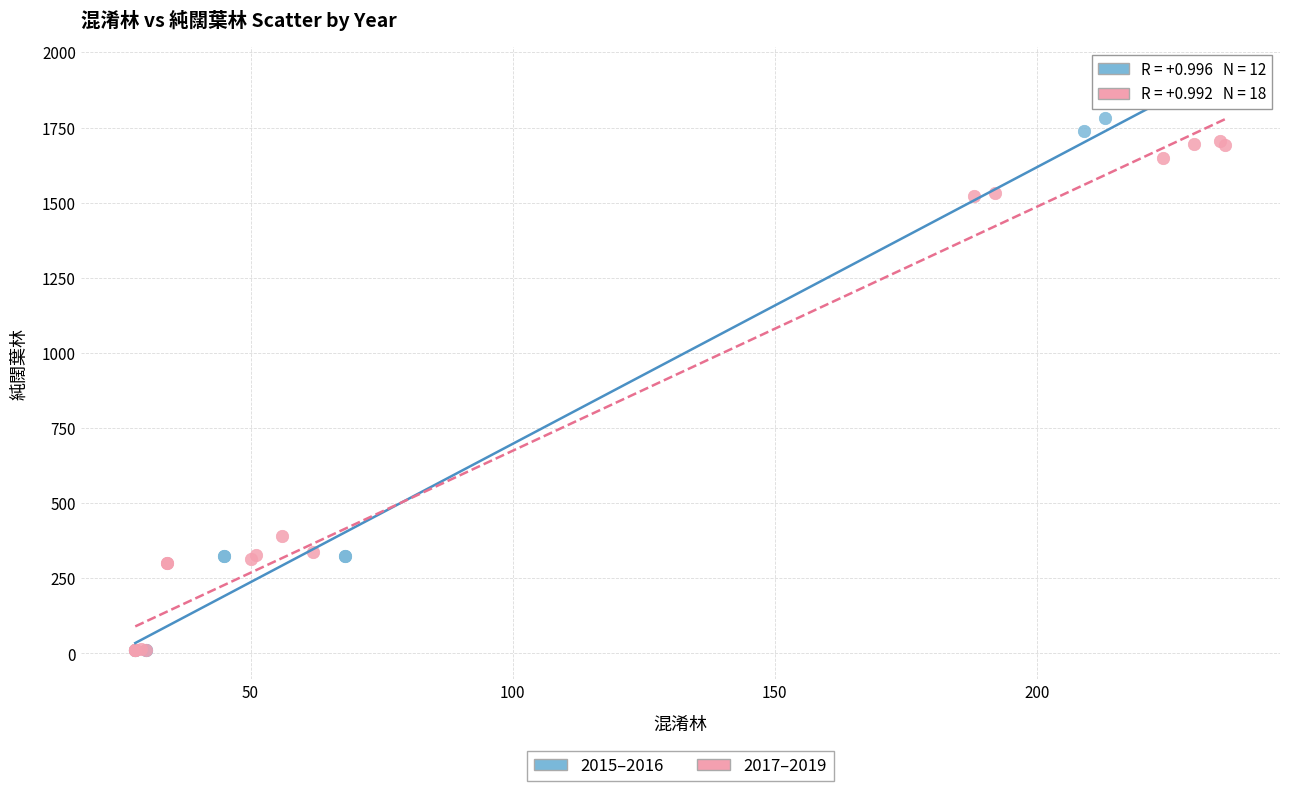

Which series has the largest Y range (max minus min)?

2015–2016